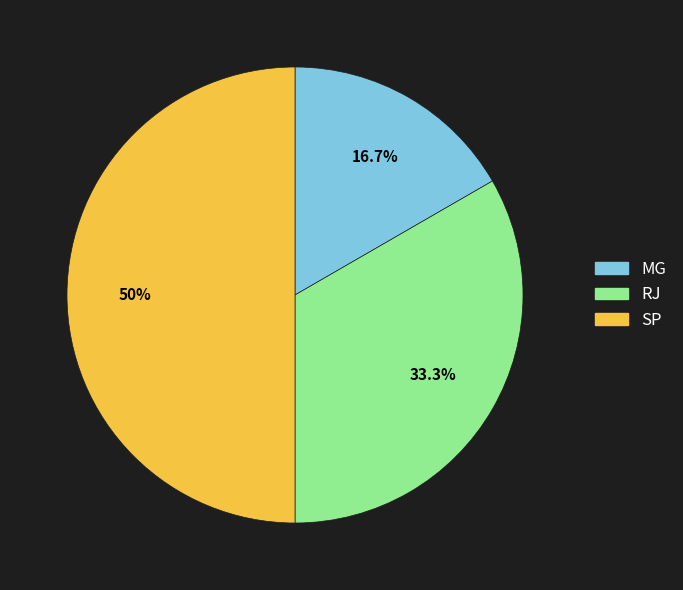

Combined, what portion of the pie is SP and RJ?

83.3%